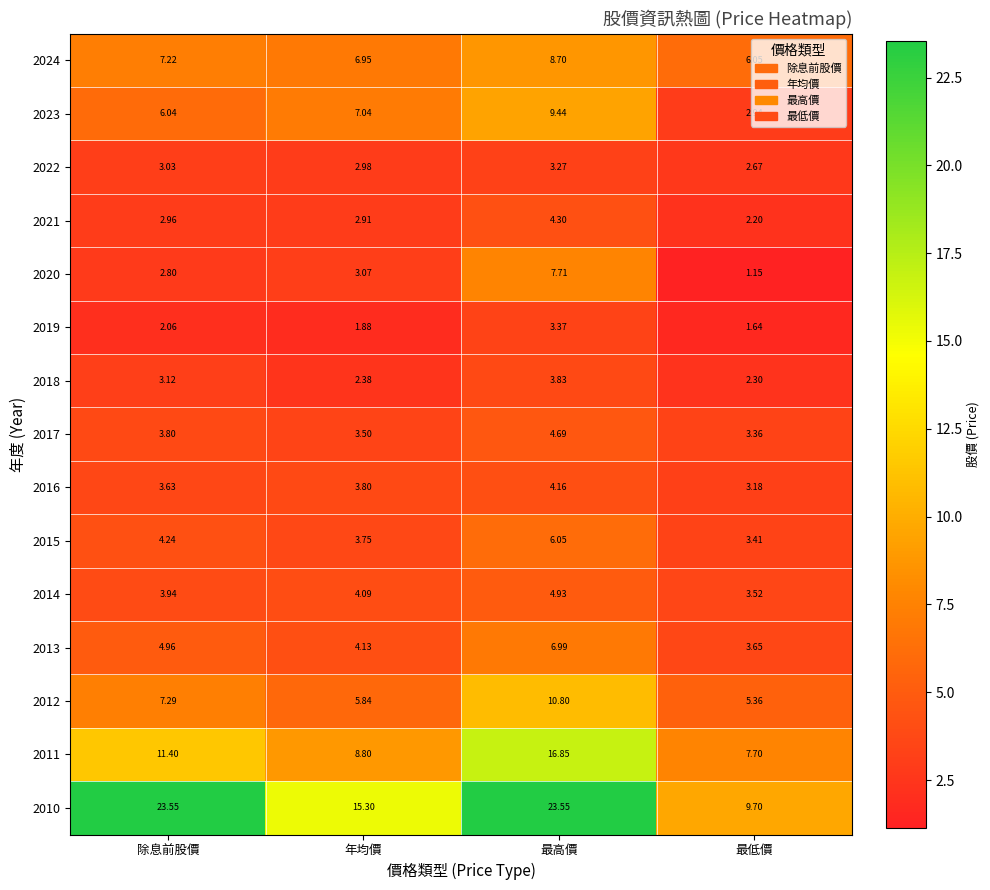

At how many categories does at least one series exceed 7?

4